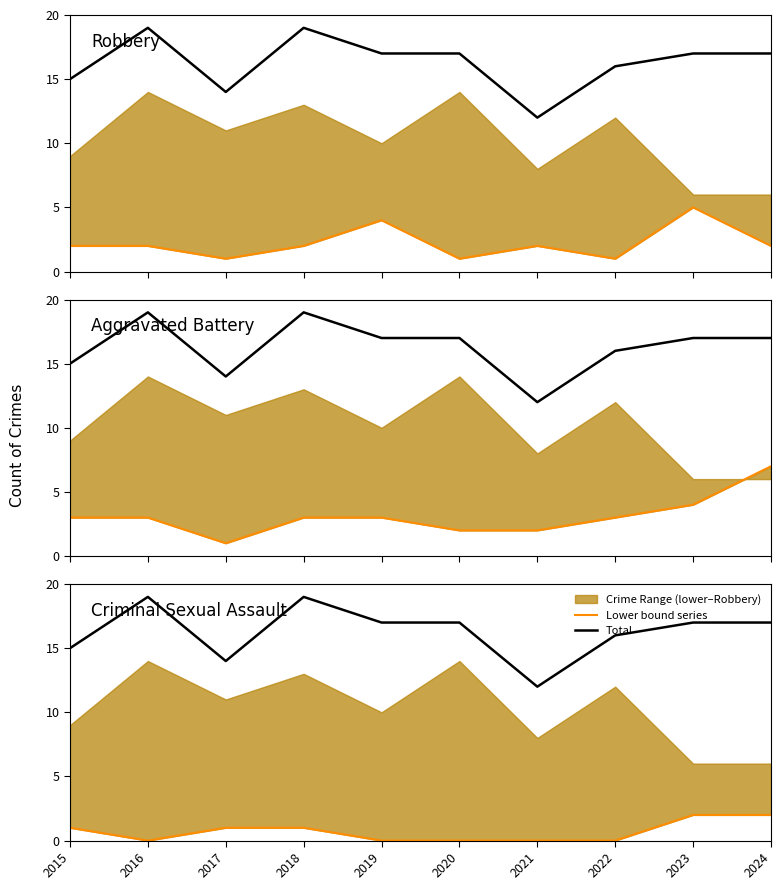

What is the highest value of the Lower bound series?

2